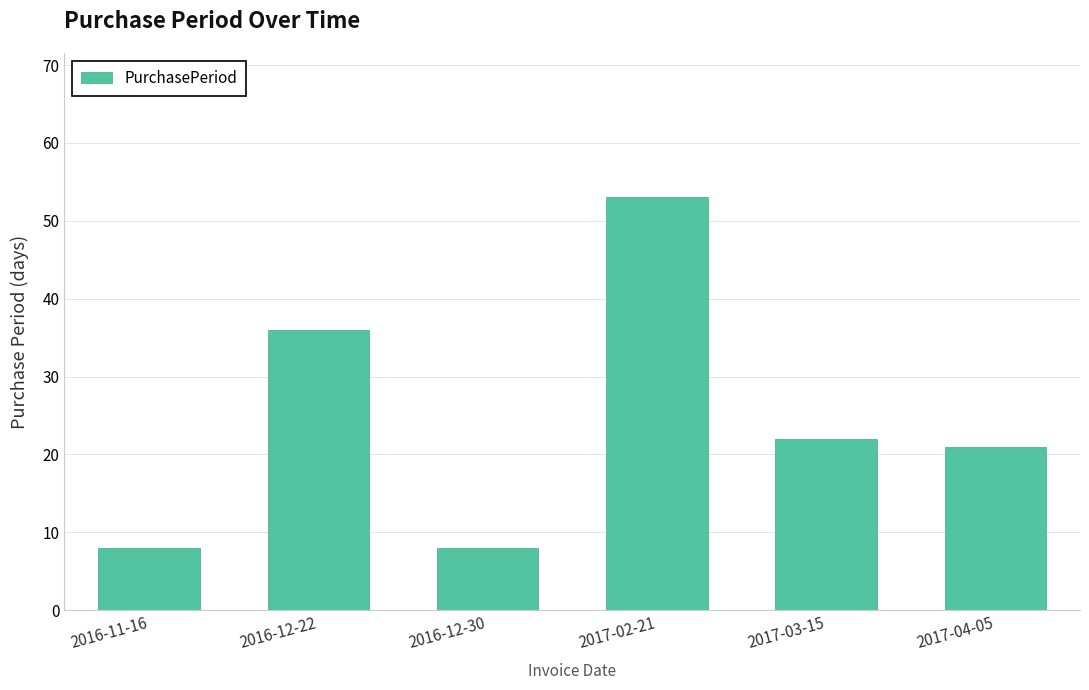

The chart shows a value of 8 at 2016-12-30. True or false?

True